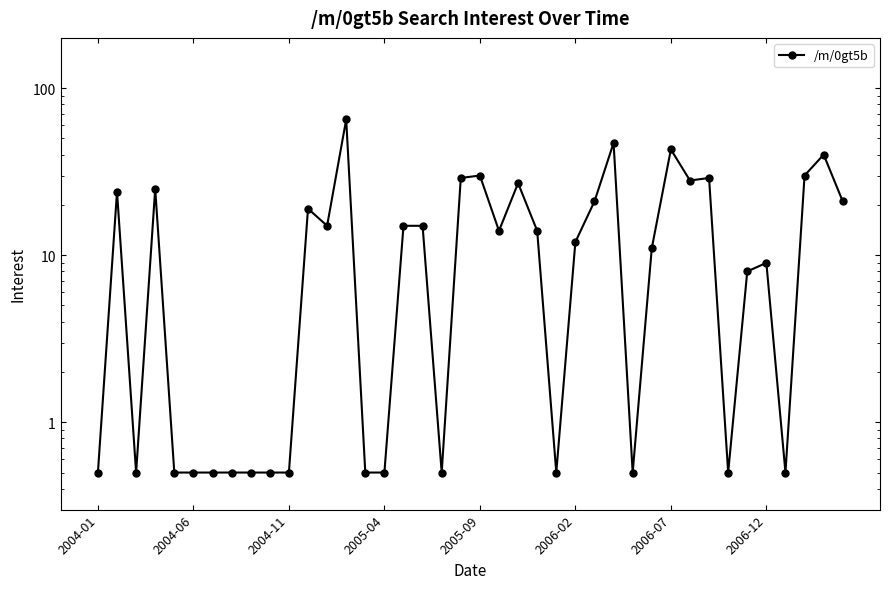

True or false: the data shows 47.0 at 27.

True